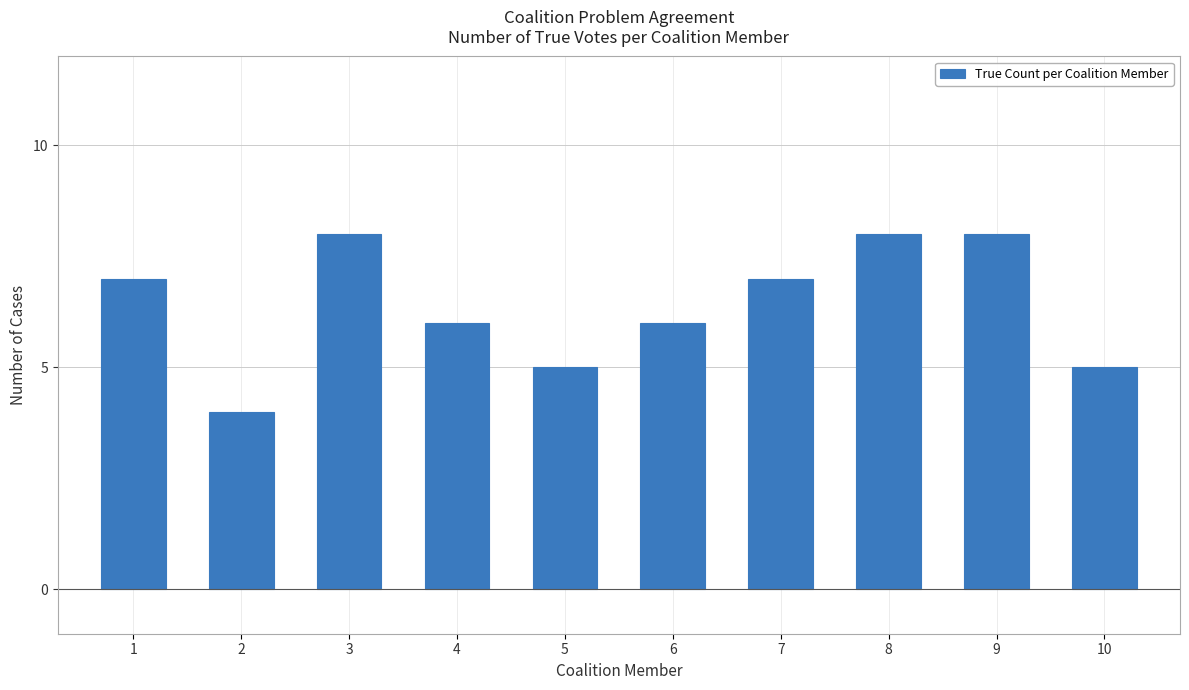

How many data points does each series have?

10